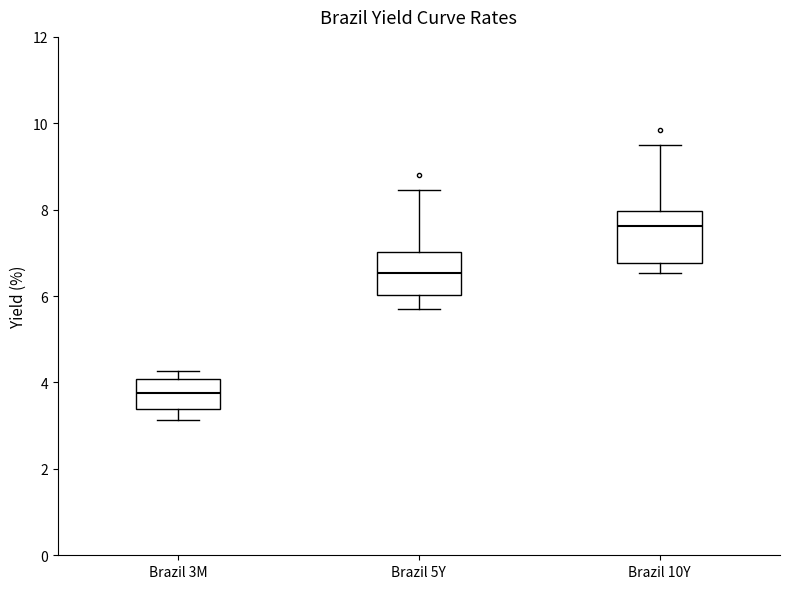

Which box is the tallest, from its lower edge to its upper edge?

Brazil 10Y